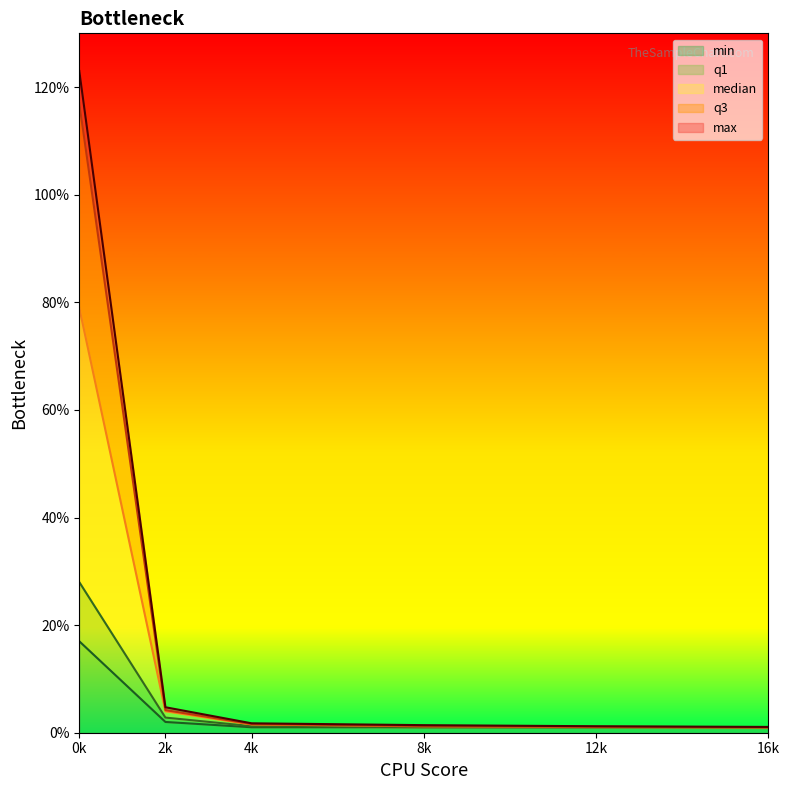

What is the total value across all series at 0k?

123.0